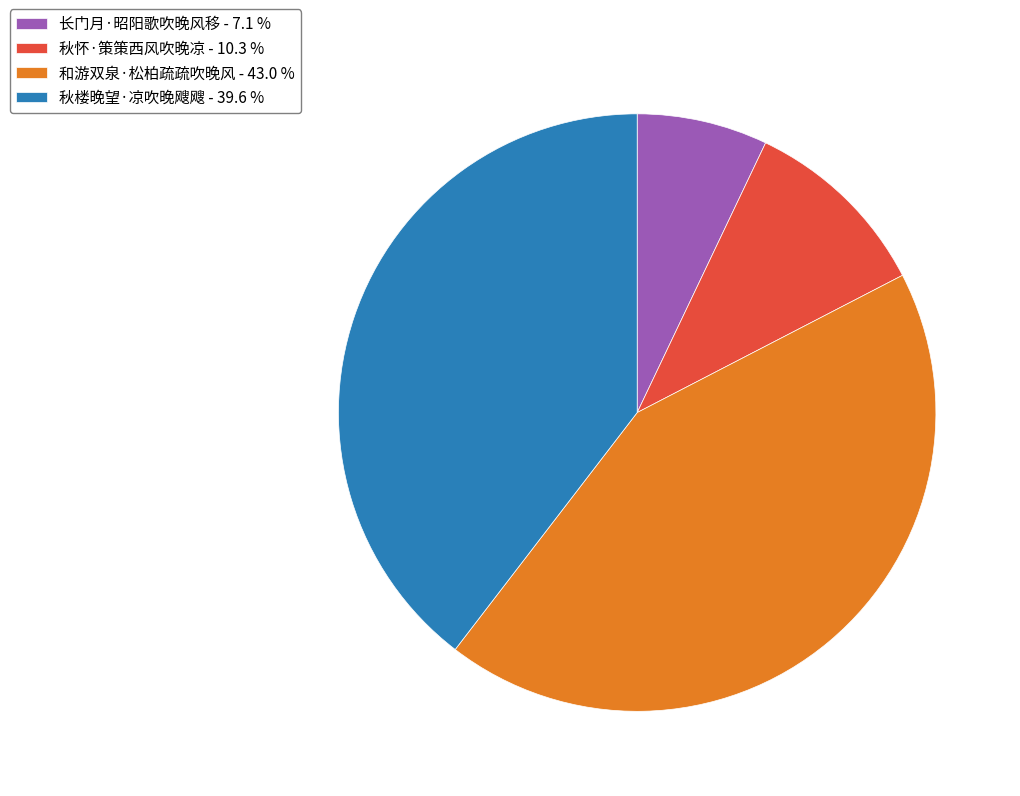

The 秋怀·策策西风吹晚凉 slice represents 1% of the pie. True or false?

False